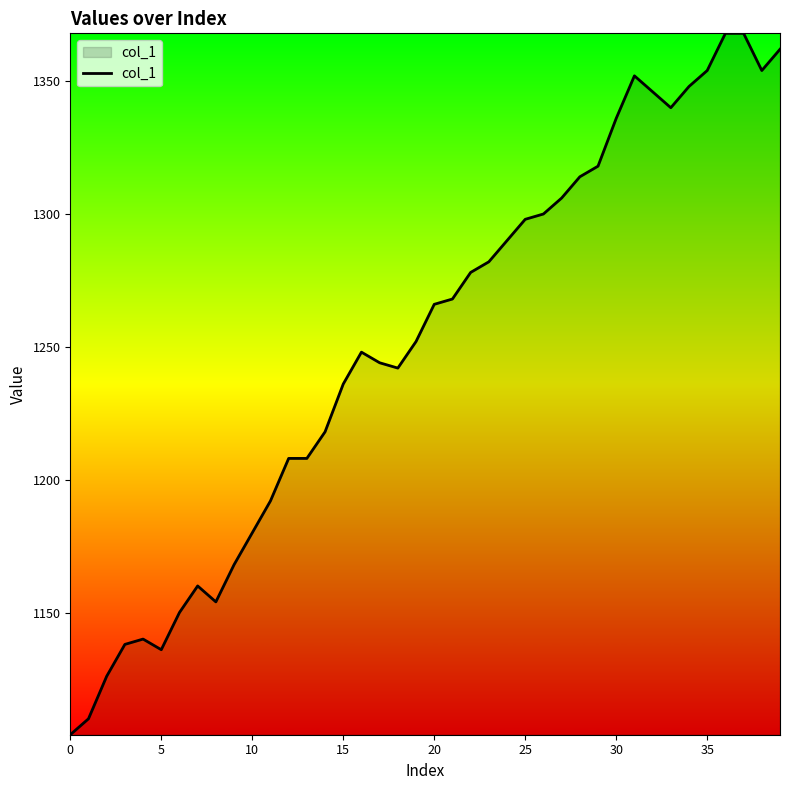

What is the greatest value displayed?

1368